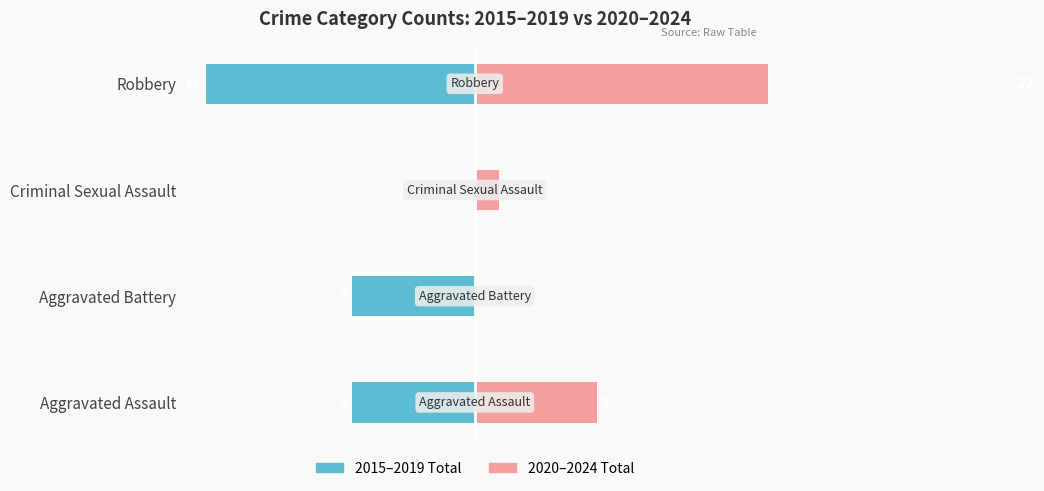

Is it true that 2015–2019 Total equals -11 at Robbery?

True